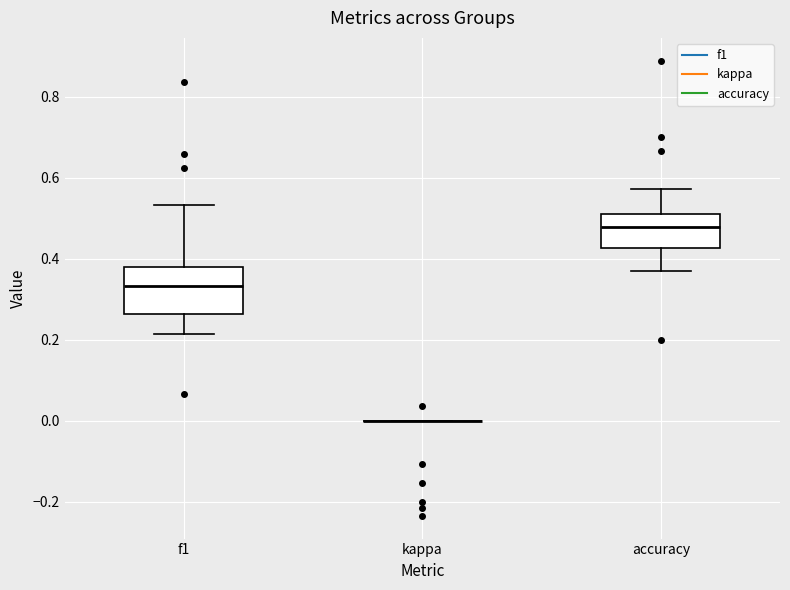

Reading left to right, transcribe this box plot: for each box, give where its median line is, the range the box spans, and where its two whiskers end, as read against the y-axis. The values are not printed on the chart, so give them approximately, as read against the axis.

f1: median 0.34, box 0.26 to 0.38, whiskers 0.22 to 0.54
kappa: box collapsed to a line at 0.00, whiskers 0.00 to 0.00
accuracy: median 0.48, box 0.42 to 0.52, whiskers 0.36 to 0.58